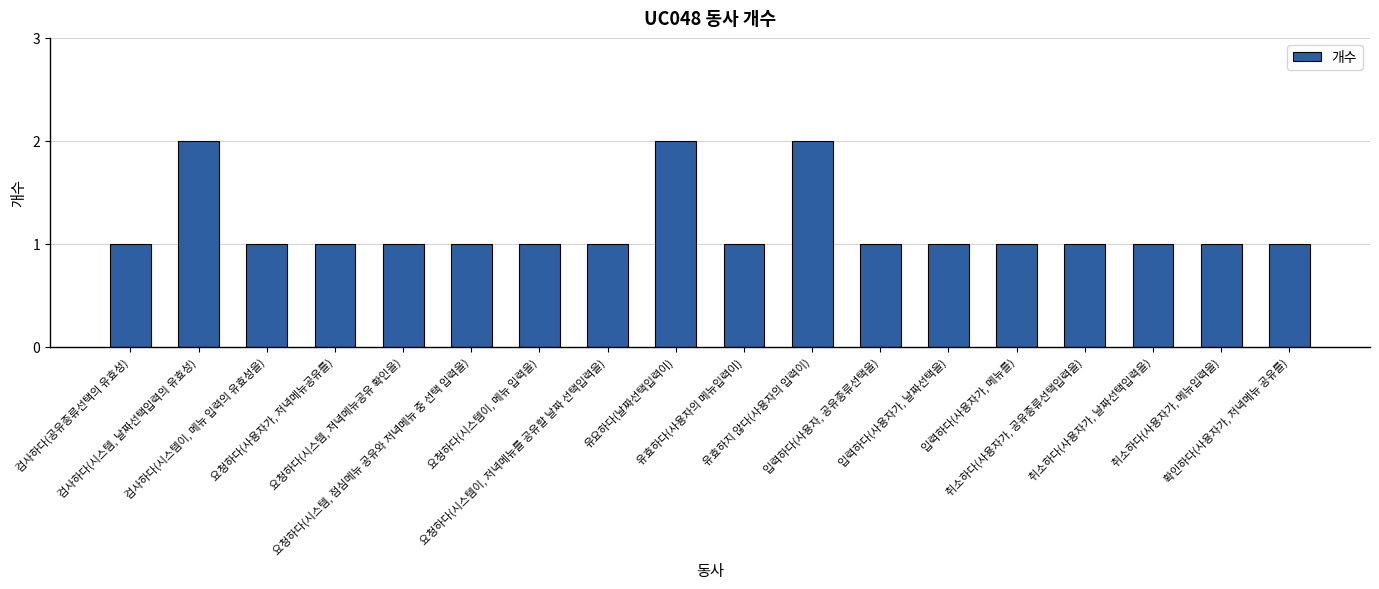

What is the average value?

1